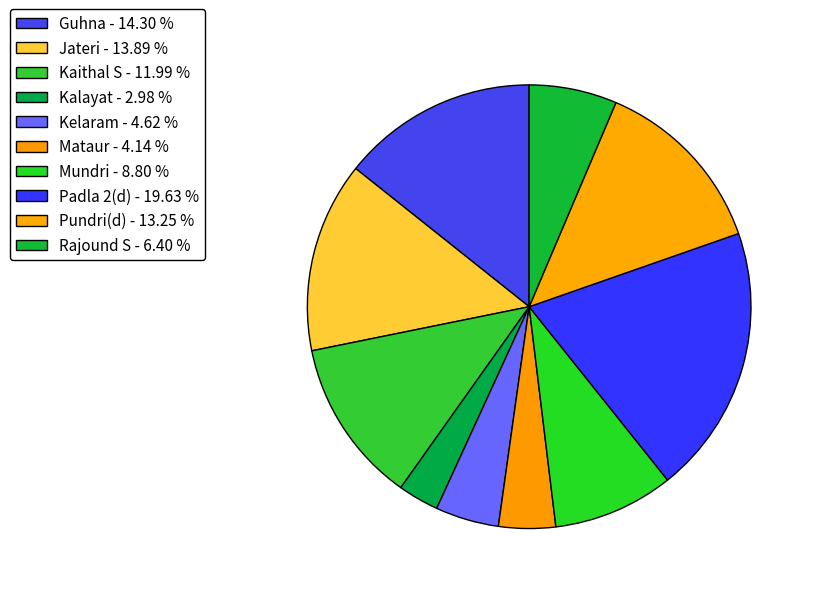

Between Kaithal S and Mundri, which is larger?

Kaithal S